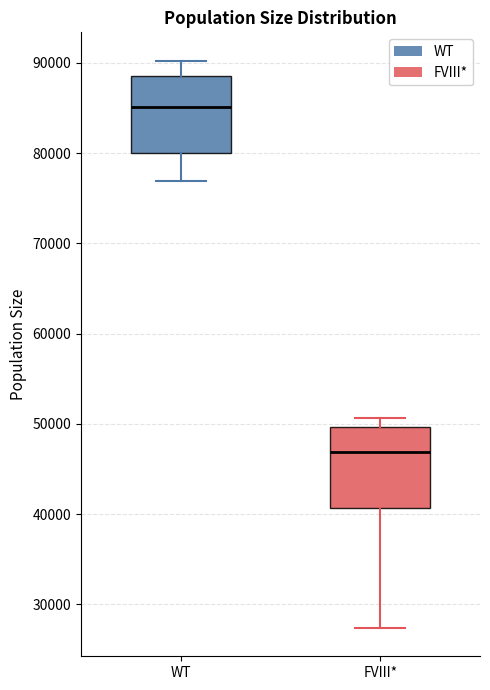

Reading left to right, read every box against the y-axis: the position of its median line, the range the box covers, and the ends of its whiskers. The values are not printed on the chart, so give them approximately, as read against the axis.

WT: median 85000, box 80000 to 89000, whiskers 77000 to 90000
FVIII*: median 47000, box 41000 to 50000, whiskers 27000 to 51000